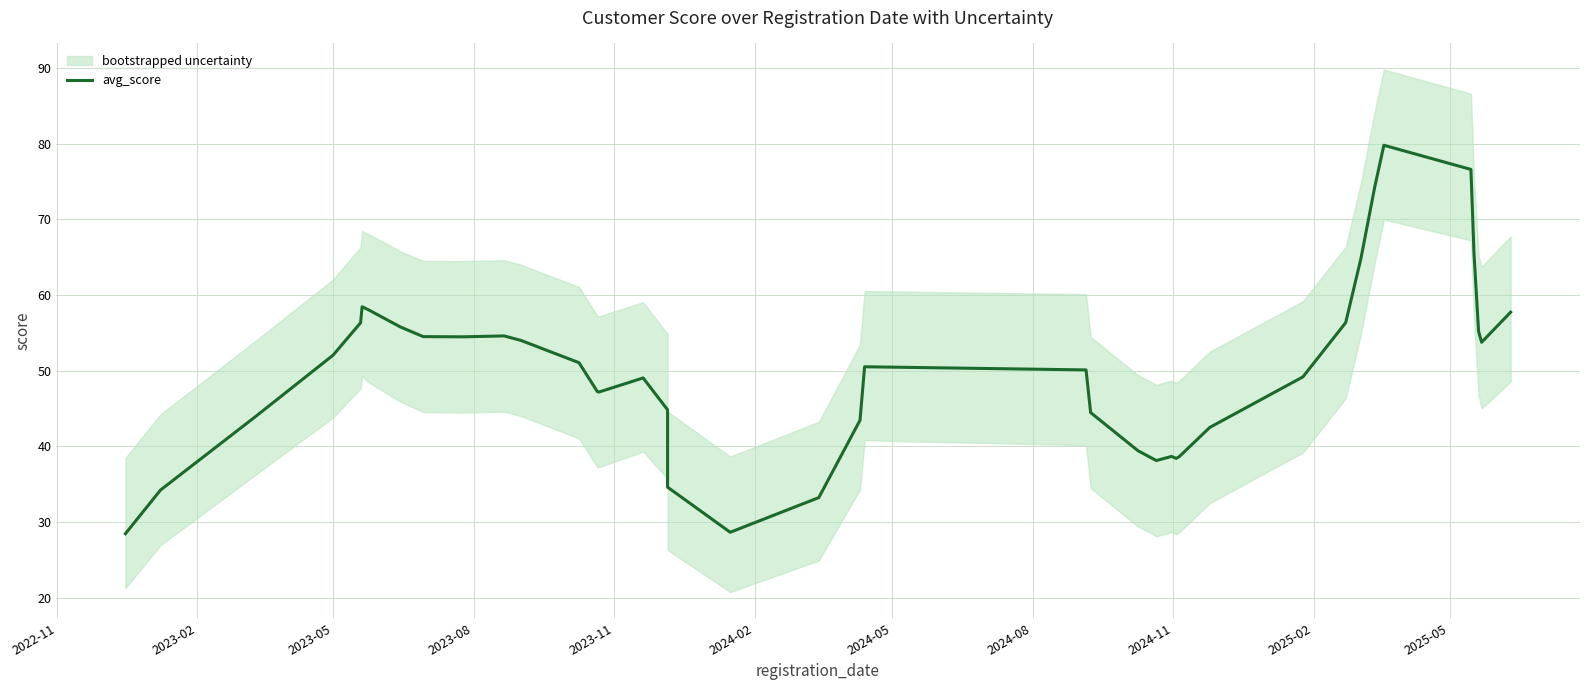

How many interior local valleys (lower than both neighbors) does the data have?

6